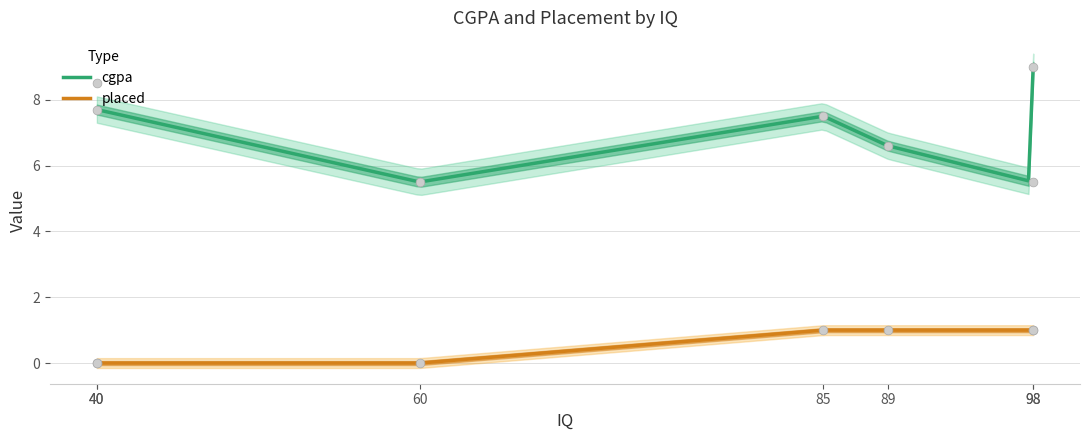

True or false: placed and cgpa intersect in this chart.

False